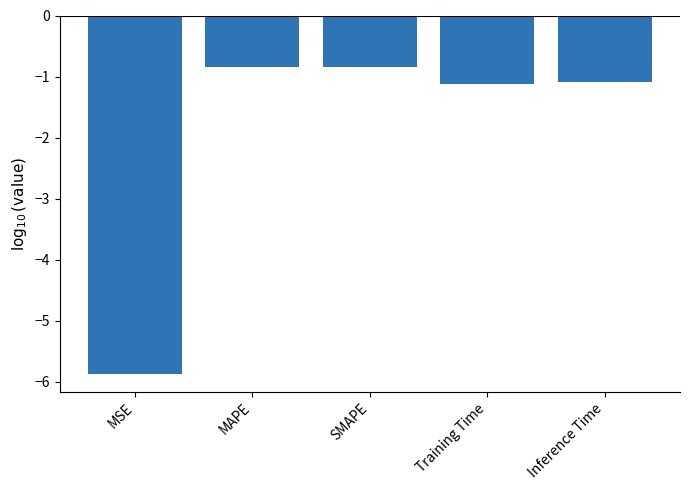

Reading right to left, list all the values displayed in this chart.

Inference Time=-1.1	Training Time=-1.1	SMAPE=-0.8	MAPE=-0.8	MSE=-5.9